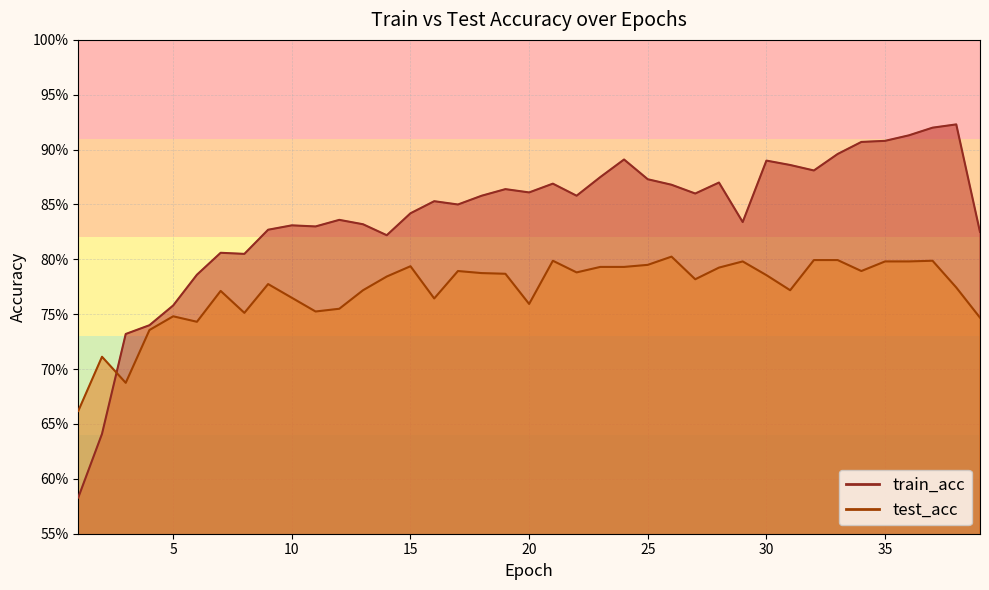

Which category has the highest value in the train_acc series?

38